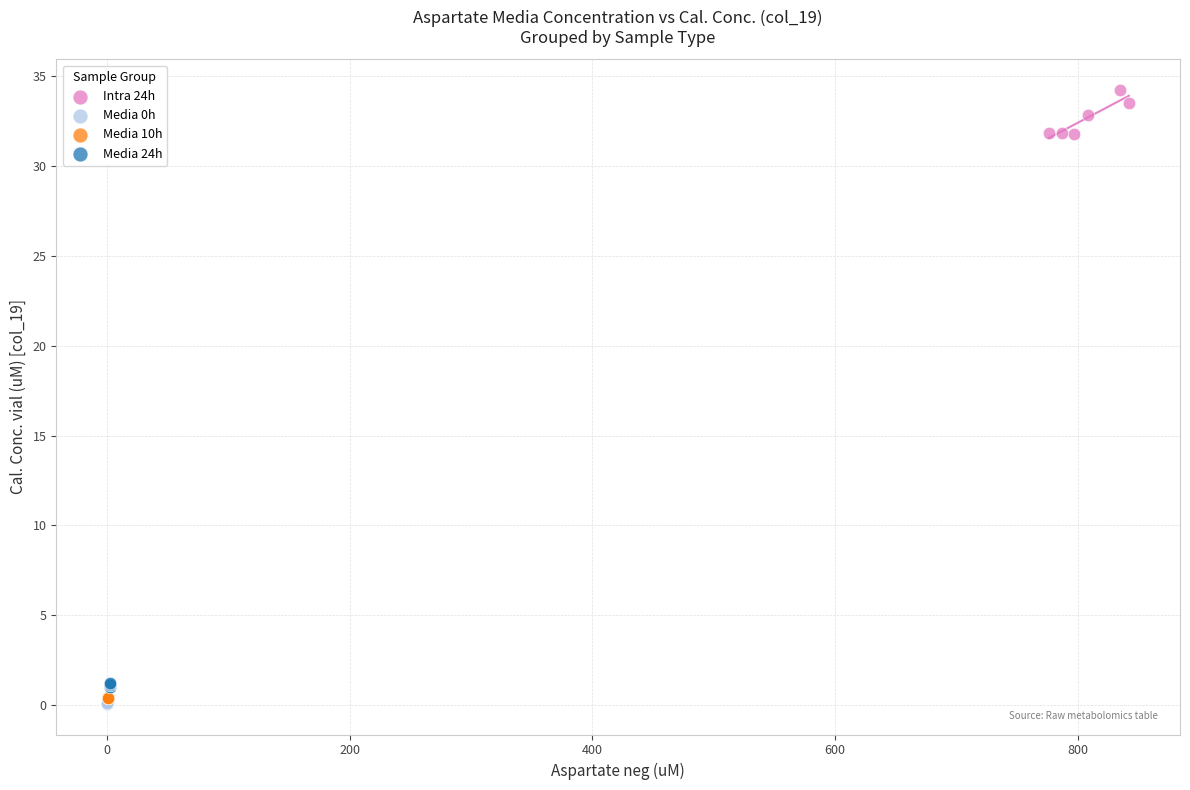

Which series has the widest spread of Y values?

Intra 24h